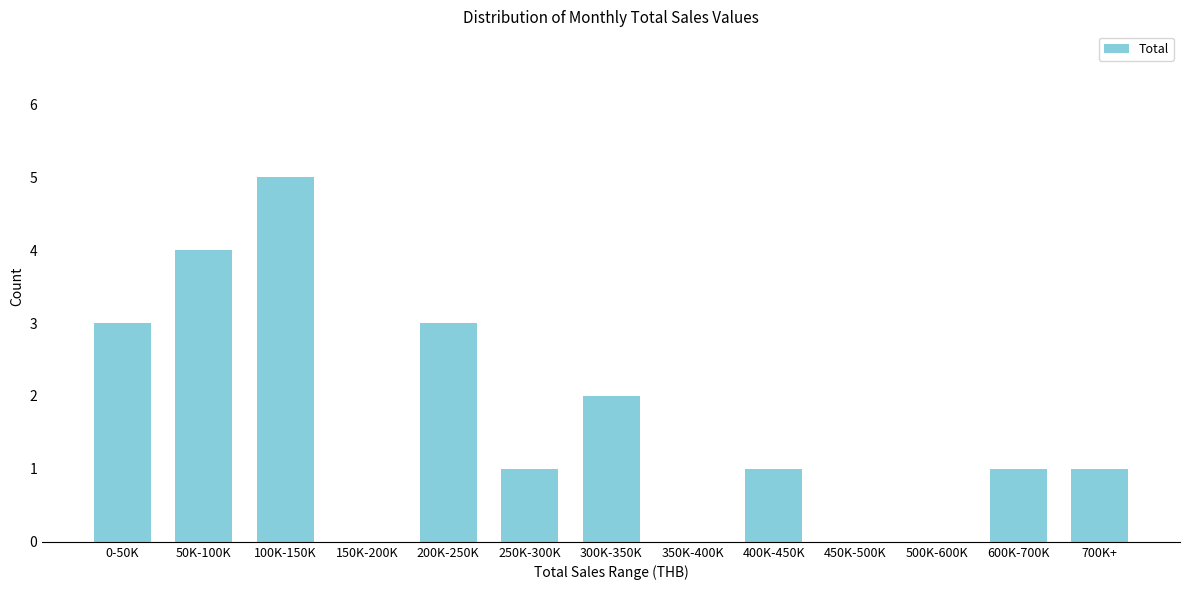

Reading right to left, list all the values displayed in this chart.

700K+=1	600K-700K=1	500K-600K=0	450K-500K=0	400K-450K=1	350K-400K=0	300K-350K=2	250K-300K=1	200K-250K=3	150K-200K=0	100K-150K=5	50K-100K=4	0-50K=3